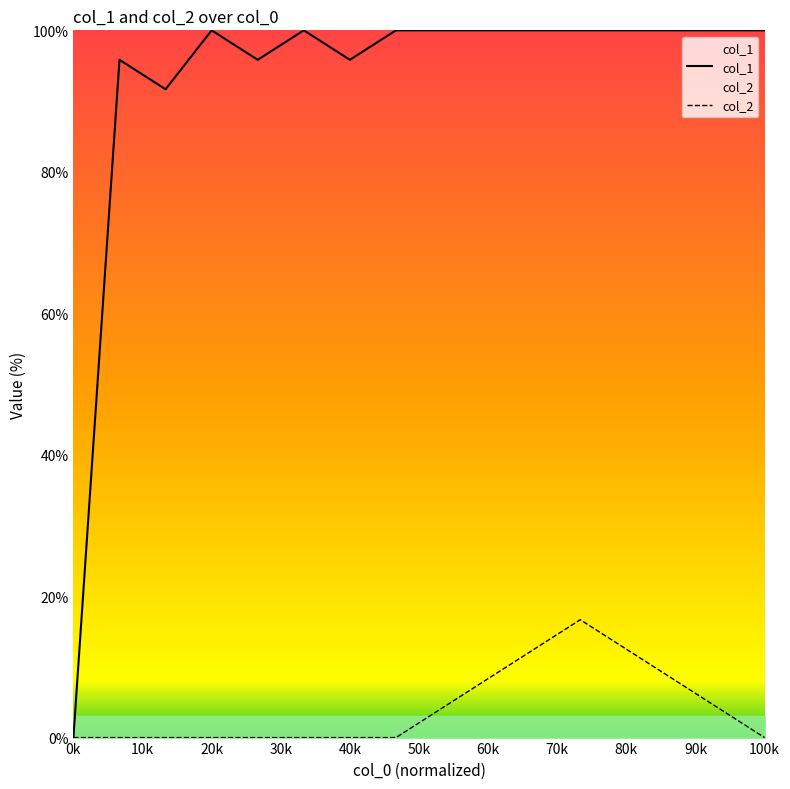

In col_2, how many points are higher than both neighbors (excluding endpoints)?

1